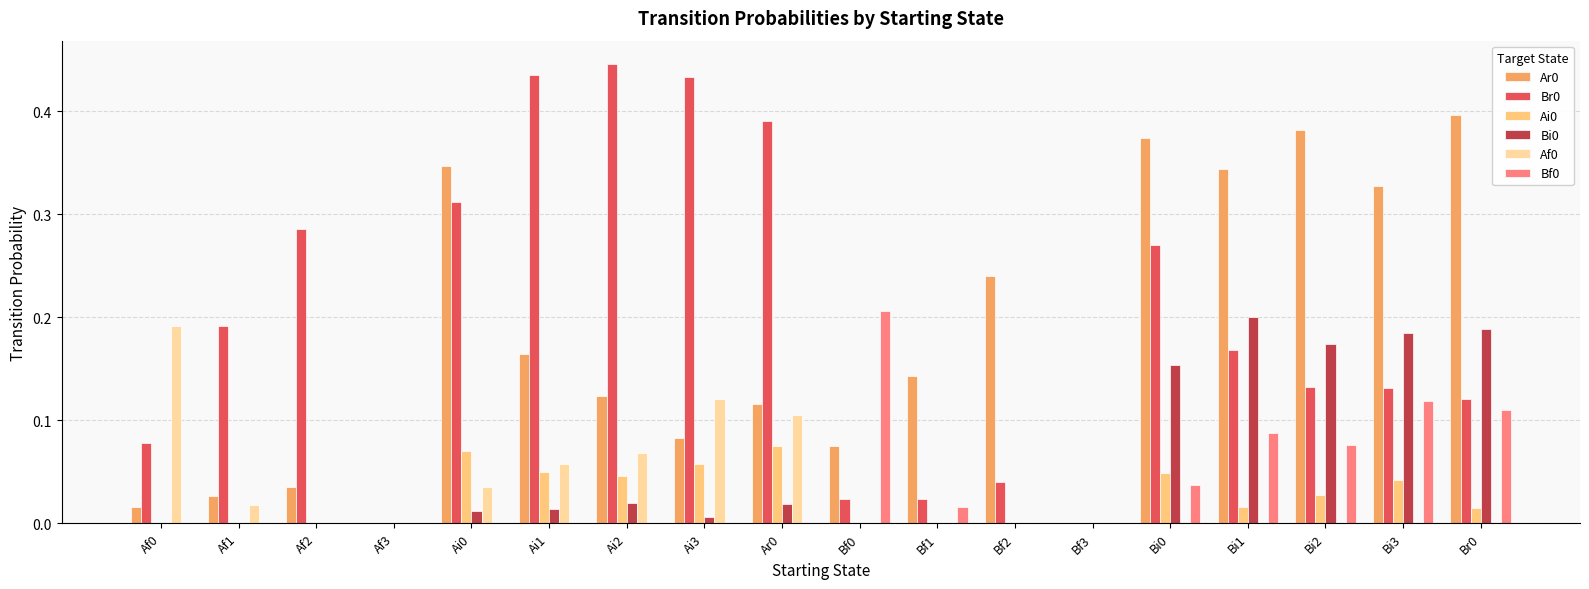

Which category has the highest value across all series?

Ai2